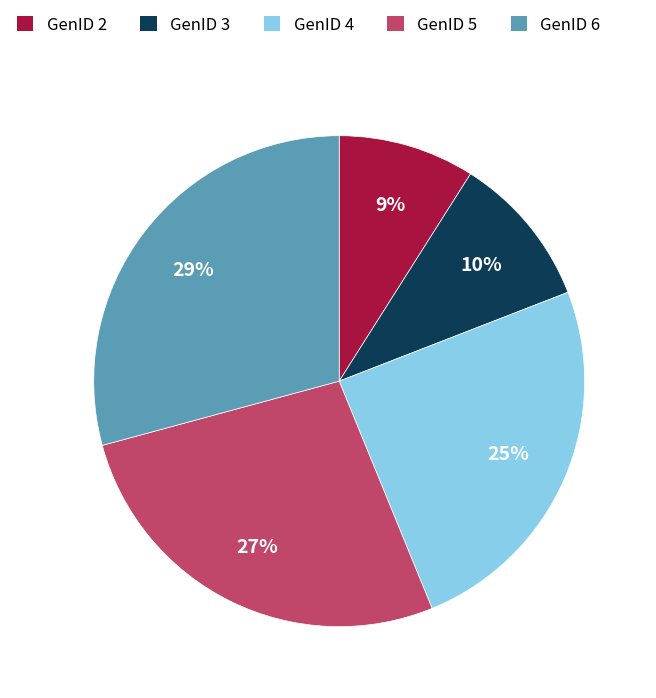

To the nearest percent, what portion does GenID 6 represent?

29%